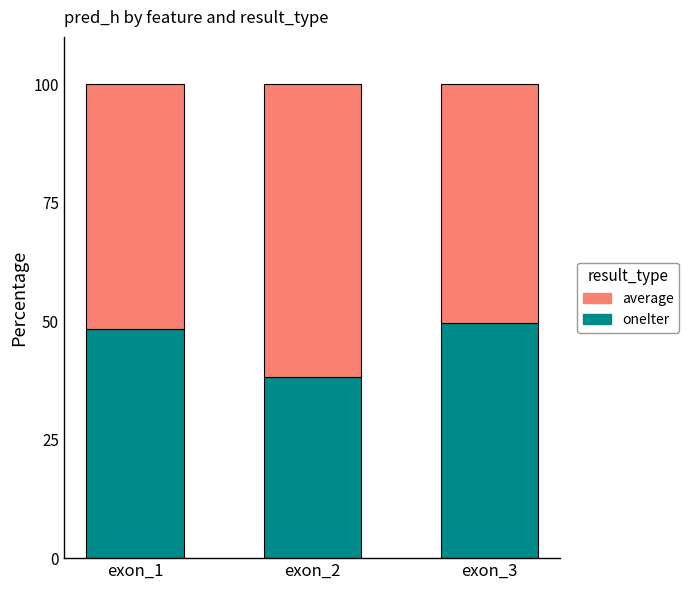

What value does the oneIter series have at exon_3?

49.5